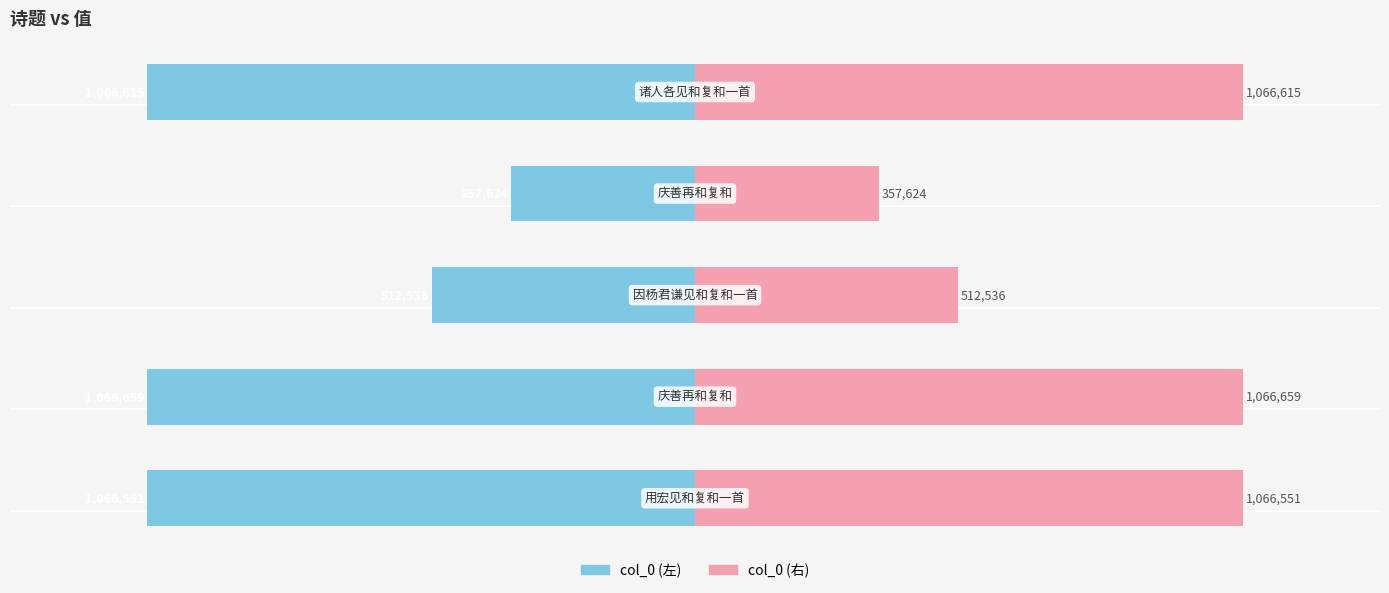

What are all the series names shown in the legend?

col_0 (left), col_0 (right)